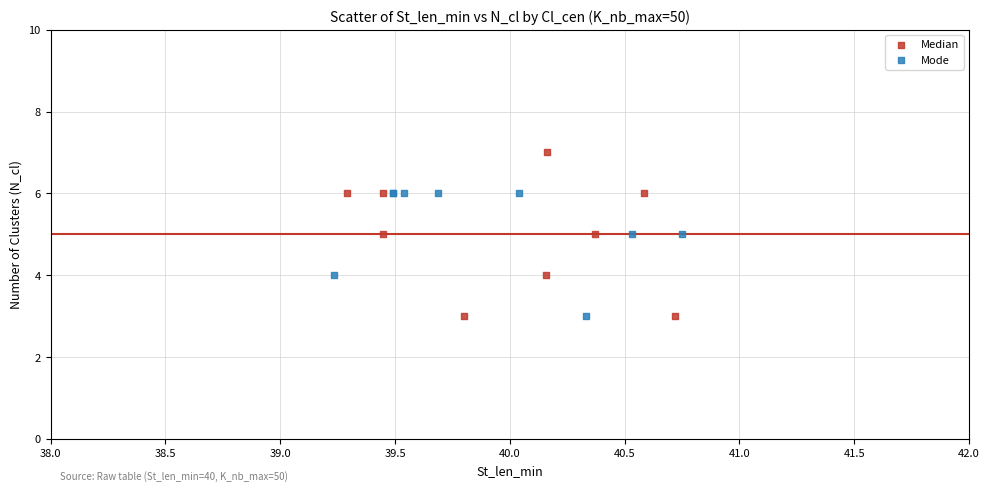

What are all the series names shown in the legend?

Median, Mode